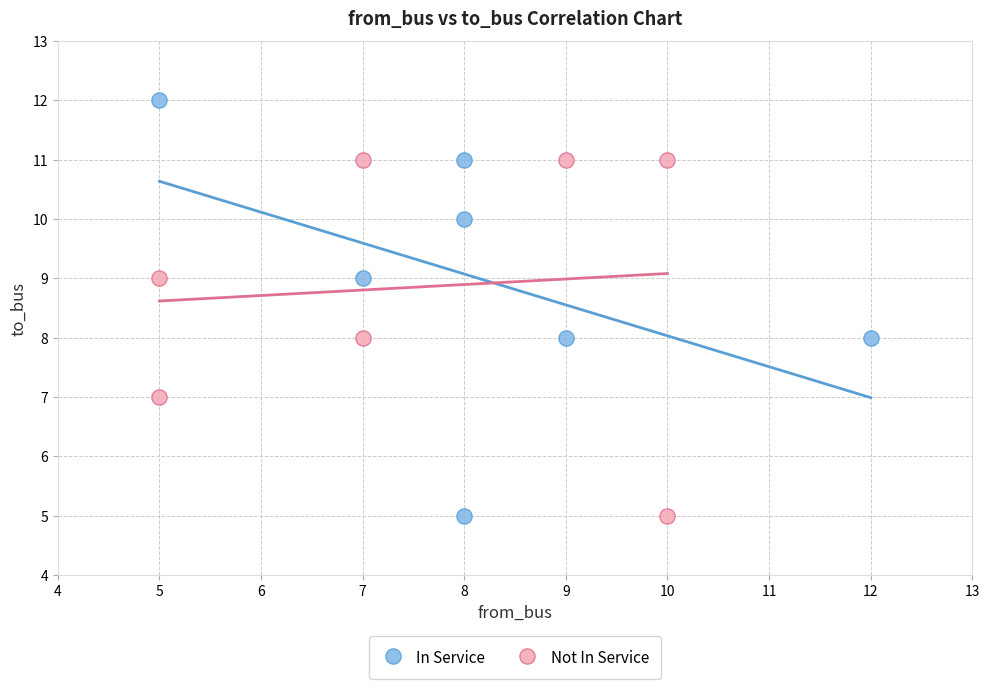

Which series reaches the maximum Y coordinate?

In Service